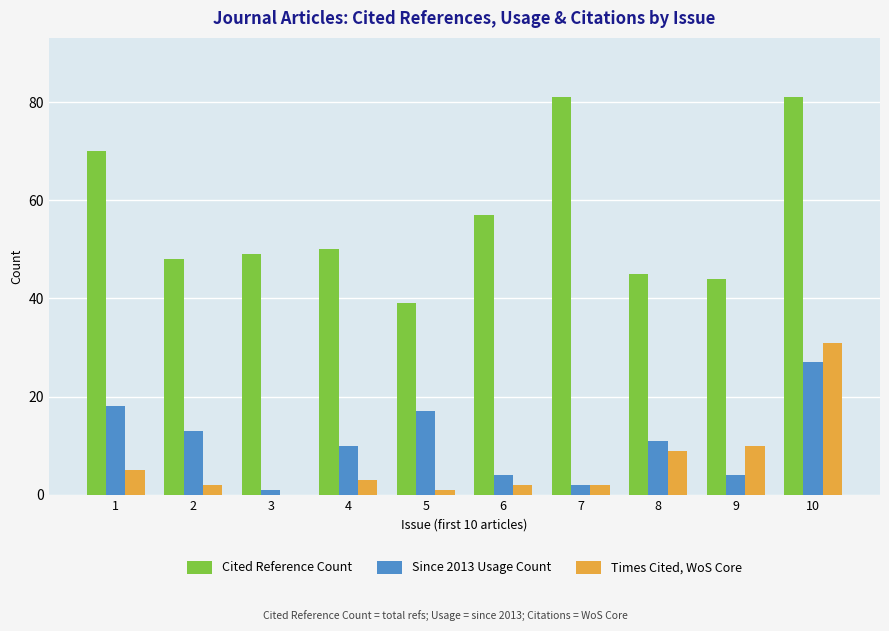

What are all the series names shown in the legend?

Cited Reference Count, Since 2013 Usage Count, Times Cited, WoS Core